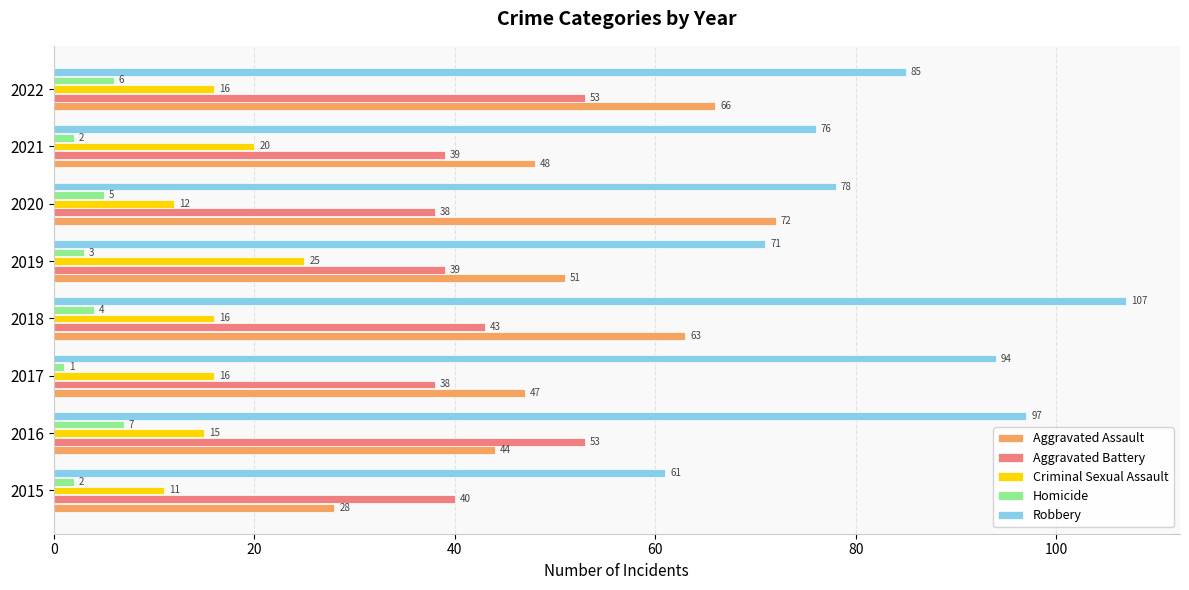

What is the difference between the maximum and second lowest values in the Aggravated Battery series?

15